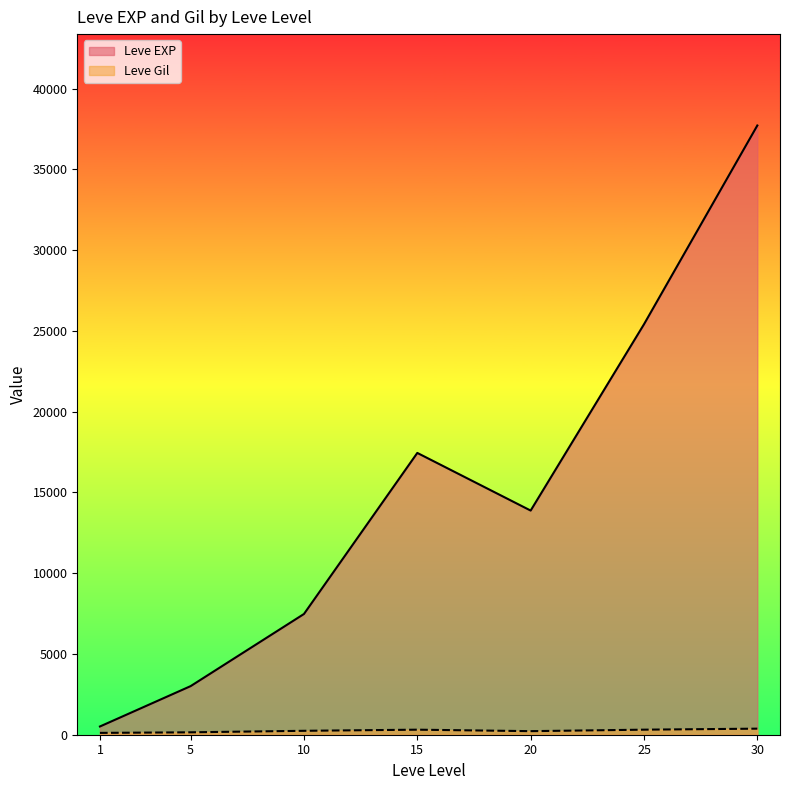

Between 10 and 25, which series saw the biggest shift?

Leve EXP